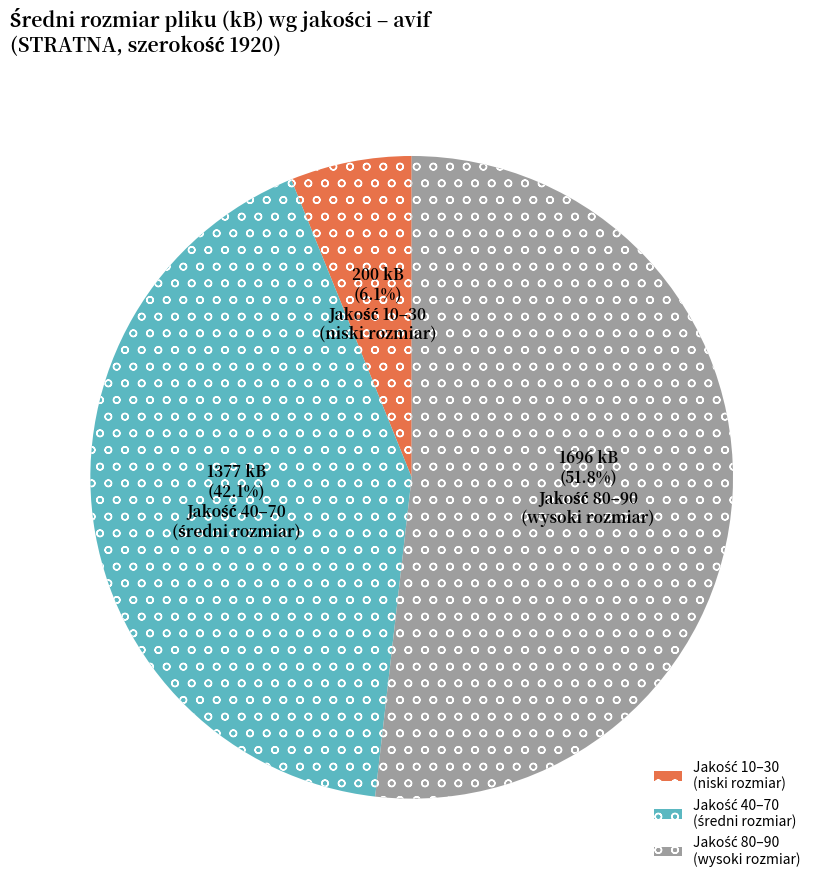

Does any single category account for the majority?

Yes